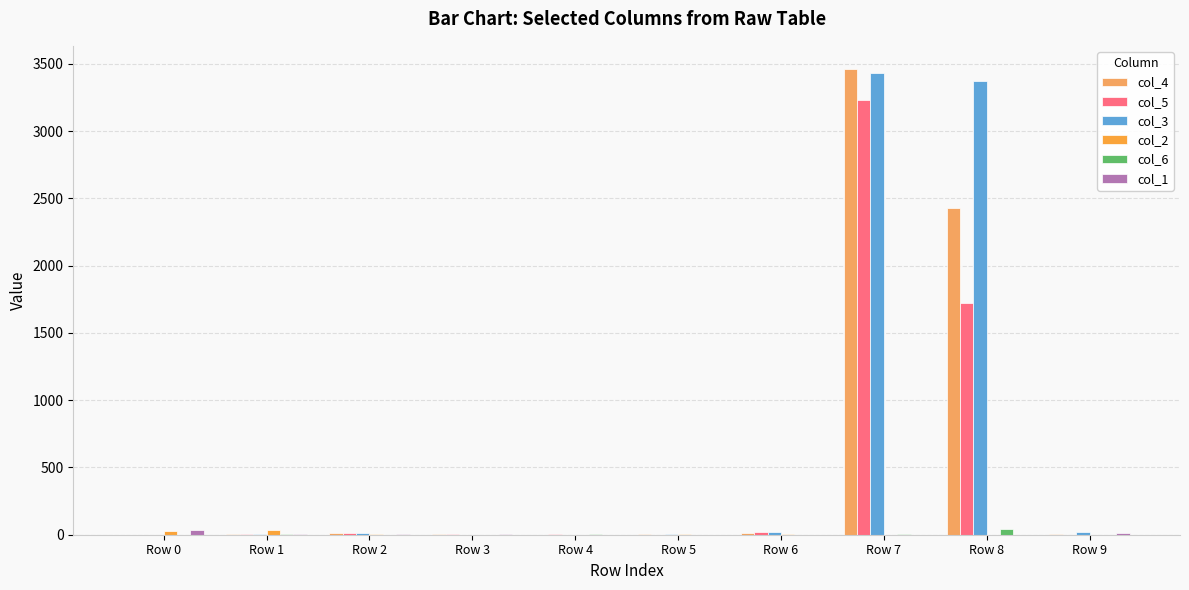

True or false: col_5 has a value of 6 at Row 4.

True